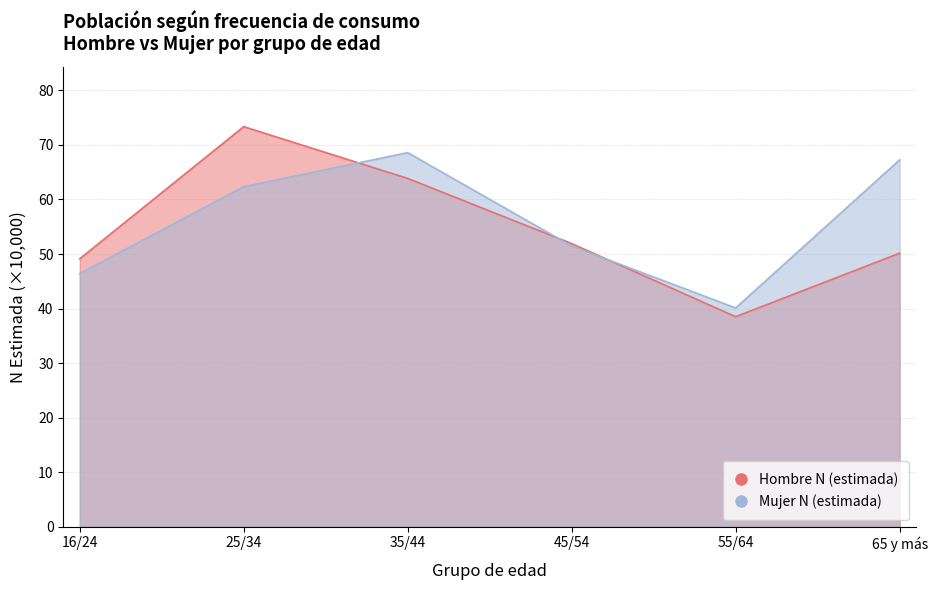

How many data points in Mujer N (estimada) are less than 62?

3